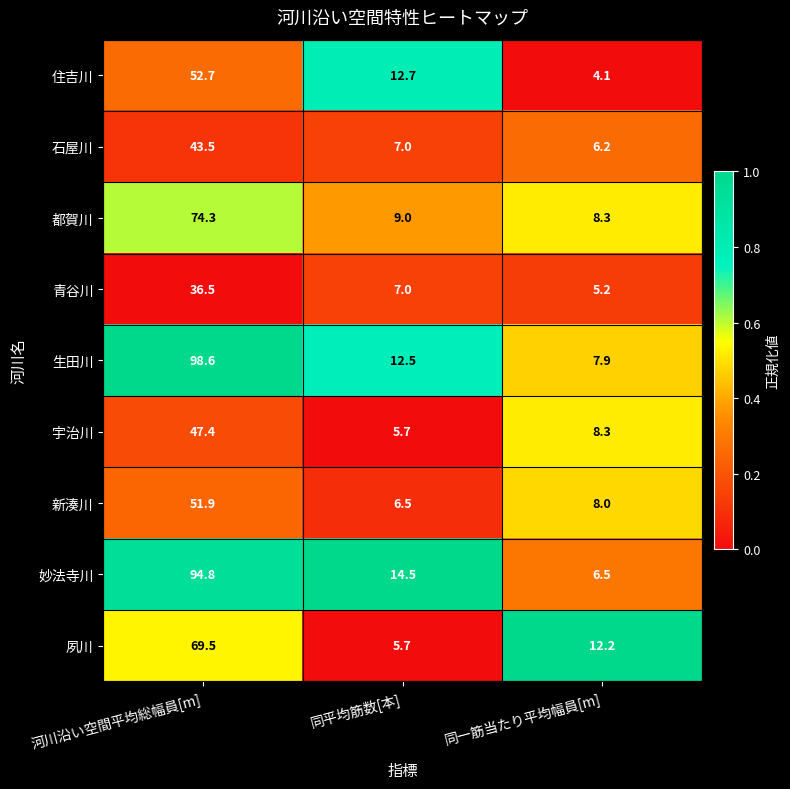

At which category is the sum across all series the highest?

河川沿い空間平均総幅員[m]